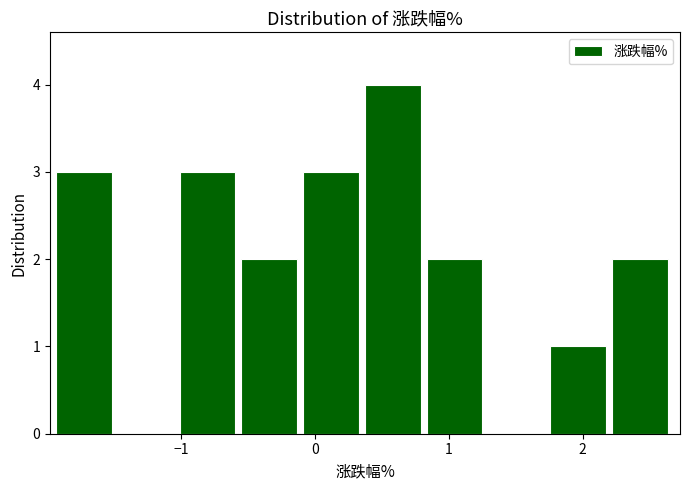

What is the height of the bar covering 0.4 to 0.8 on the x-axis? Neither the bar edges nor the heights are printed on the chart, so give them approximately, as read against the axes.

4